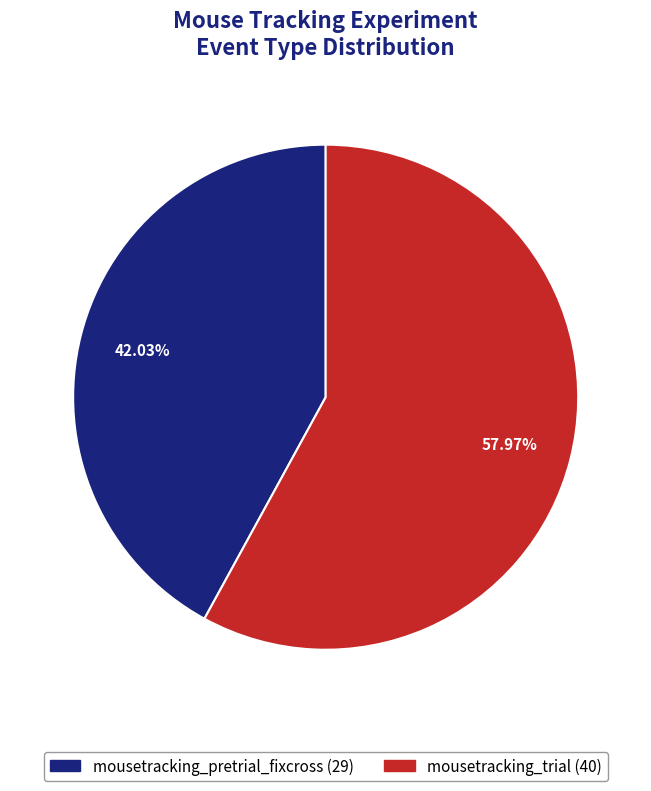

Which category has the smallest portion of the pie?

mousetracking_pretrial_fixcross